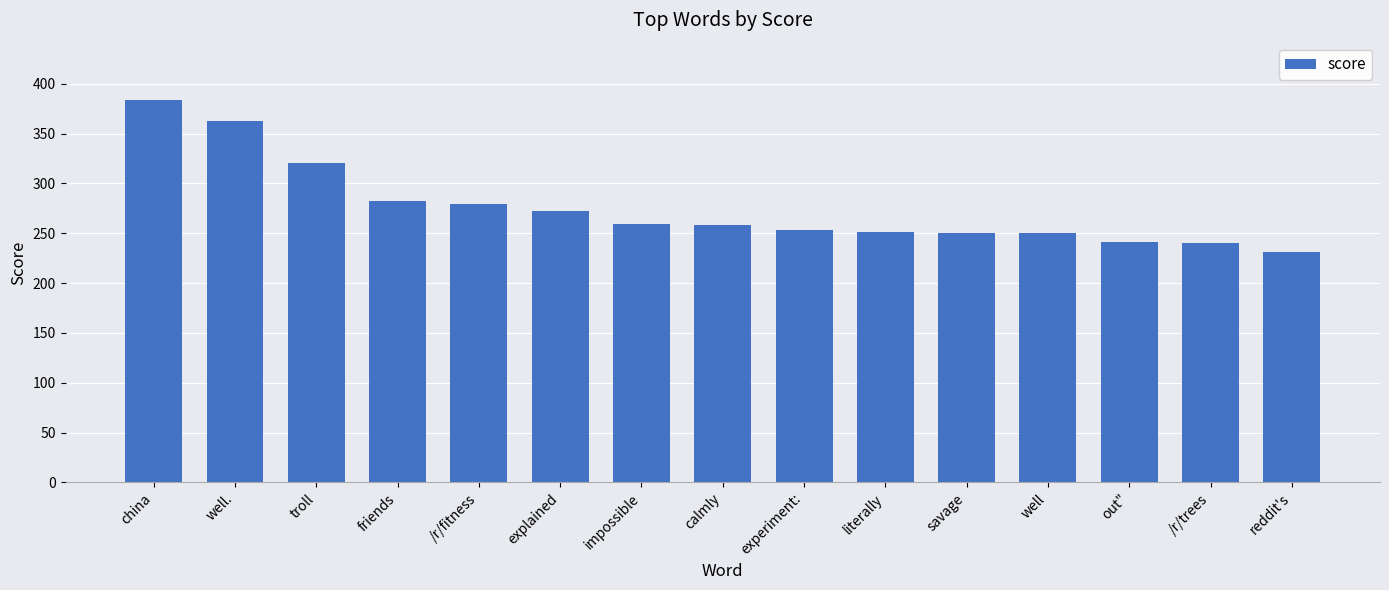

What is the difference between the values at savage and reddit's?

19.1